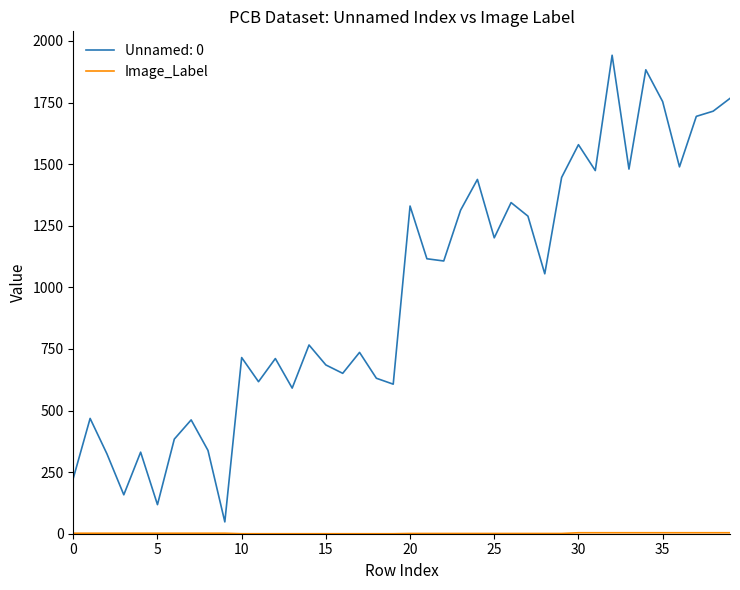

Which series has the largest total across all categories?

Unnamed: 0